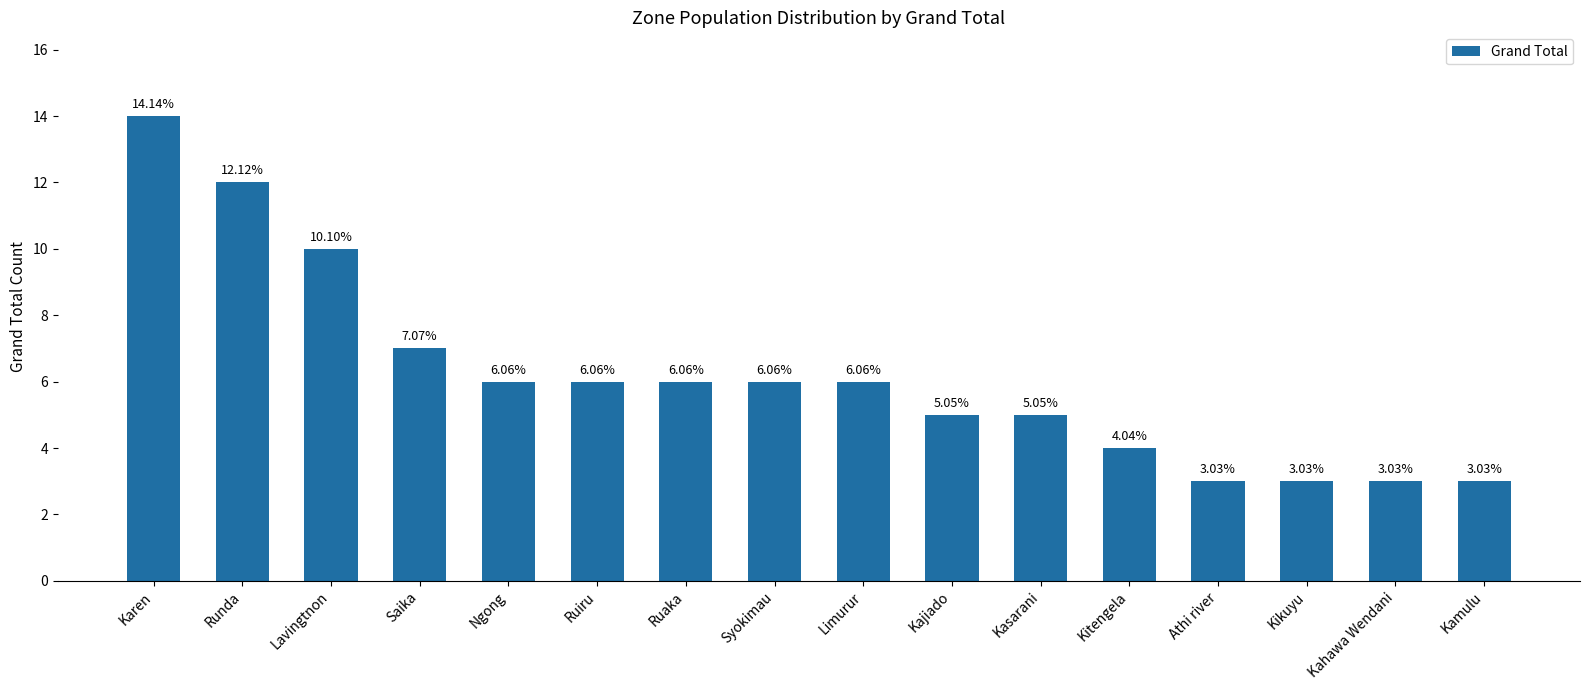

The value at Kitengela is 1. True or false?

False